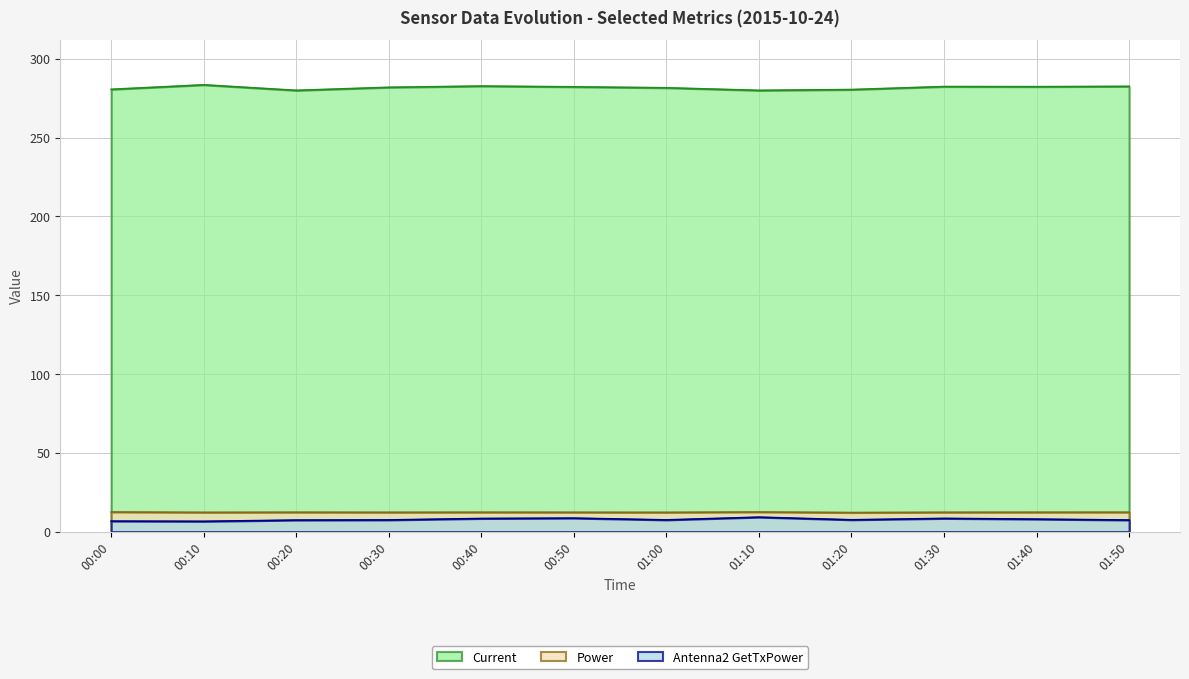

True or false: Current and Power cross at least once.

False